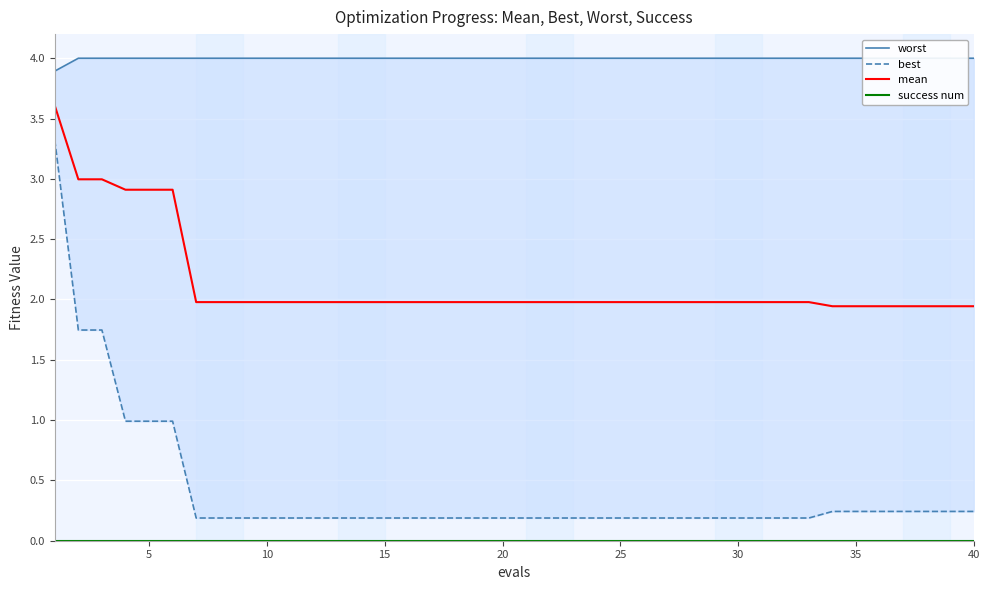

True or false: best has more than 0 points higher than both neighbors.

False